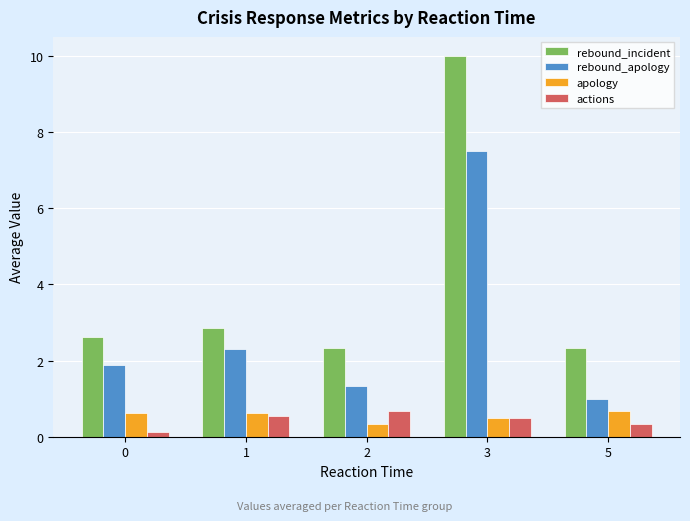

Which category has the highest value across all series?

3